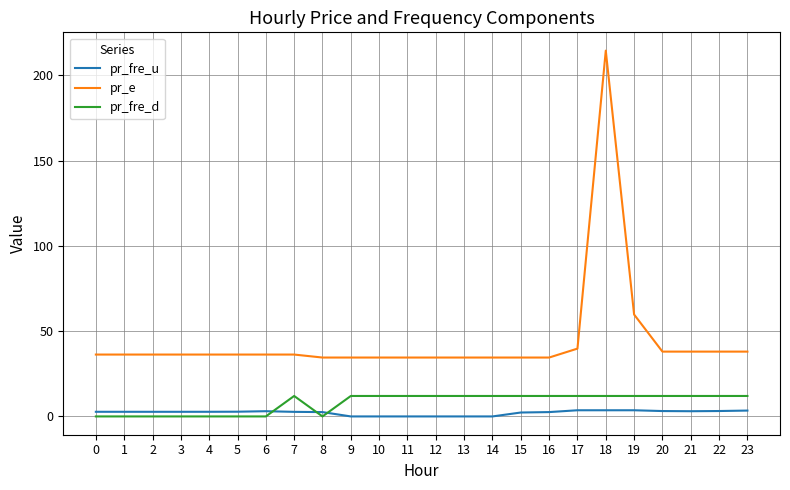

Is the value of pr_fre_u at 21 greater than the value of pr_fre_d at 21?

No